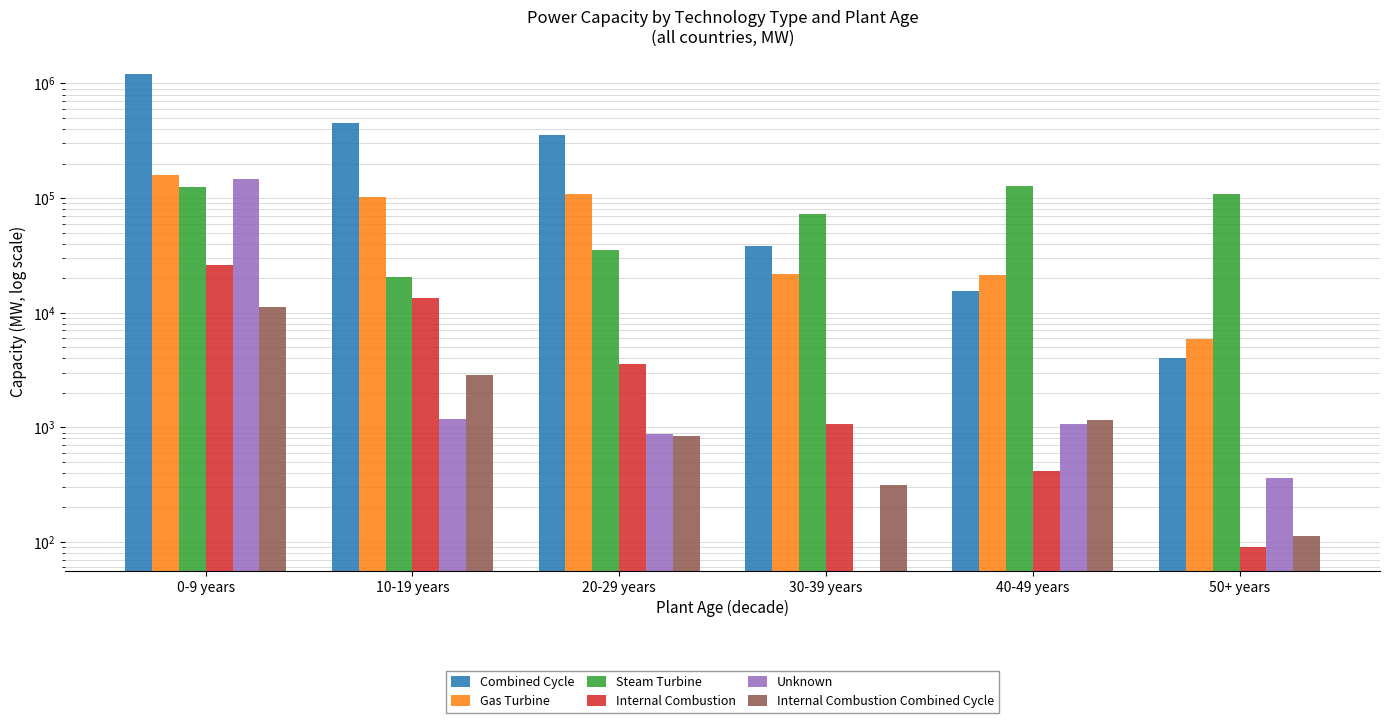

Reading left to right, what are all the values shown in this chart?

Combined Cycle: 1197409.2	452468.1	353830.7	38242.0	15523.1	4049.0
Gas Turbine: 160319.5	102651.7	108163.6	21969.9	21272.2	5912.0
Steam Turbine: 124125.3	20369.6	35348.0	72996.0	126982.4	109324.2
Internal Combustion: 25970.8	13553.8	3554.6	1072.0	417.6	90.0
Unknown: 146464.3	1186.0	876.0	0.0	1065.0	364.0
Internal Combustion Combined Cycle: 11142.3	2843.3	842.9	313.0	1153.0	111.8